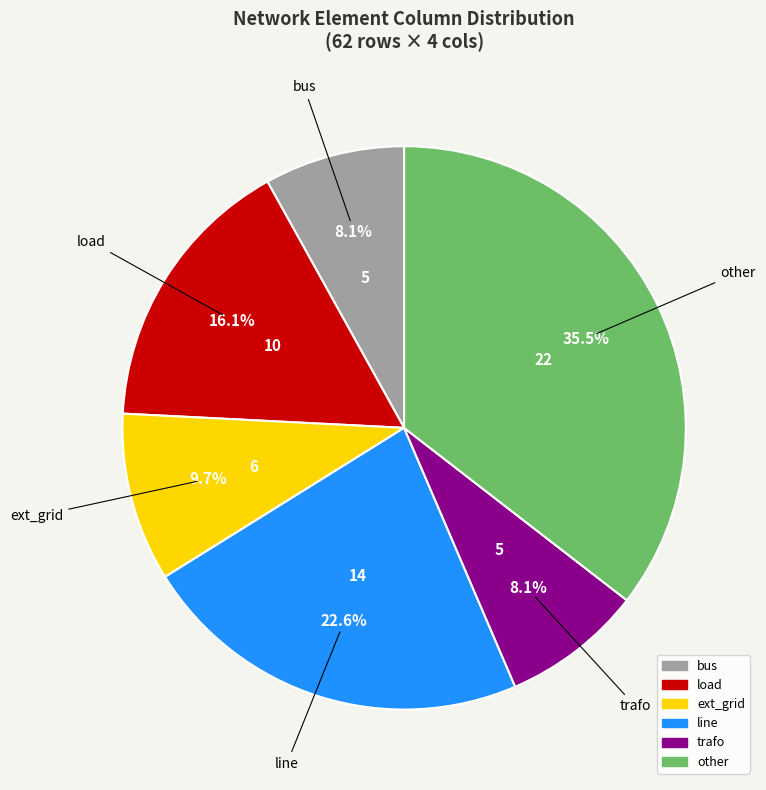

The ext_grid slice represents 23% of the pie. True or false?

False